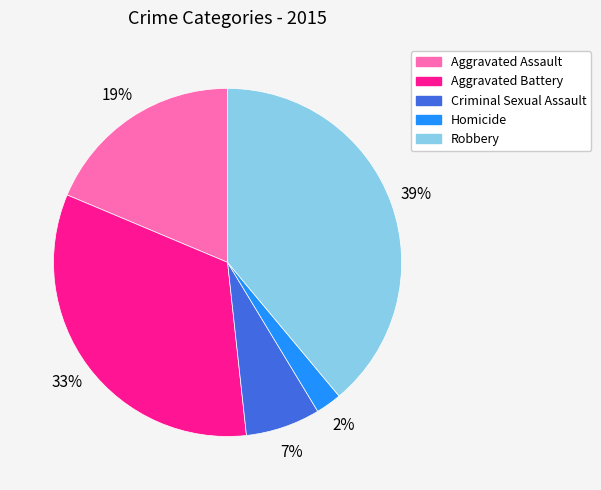

True or false: Robbery accounts for 49% of the total.

False